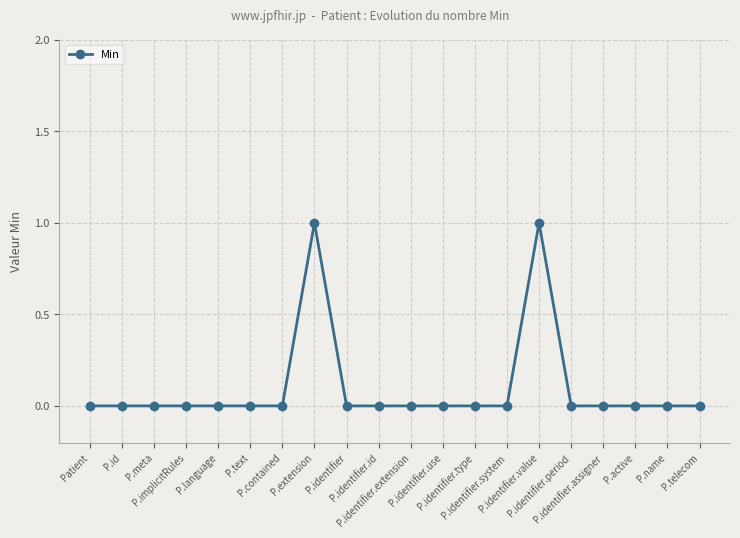

What position from the left is P.language?

5